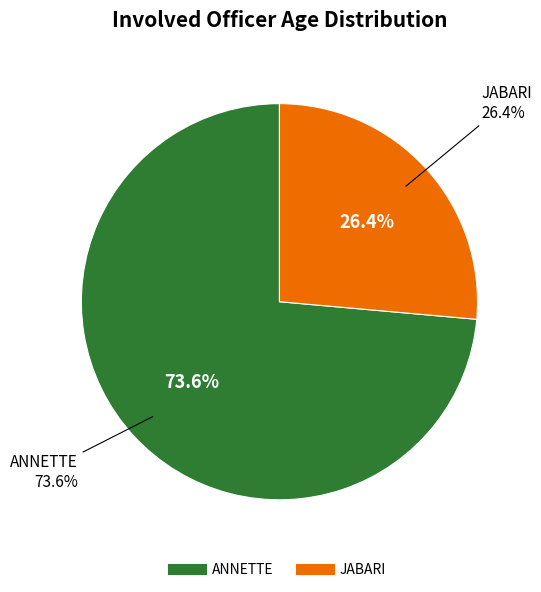

Which slice is the smallest?

JABARI